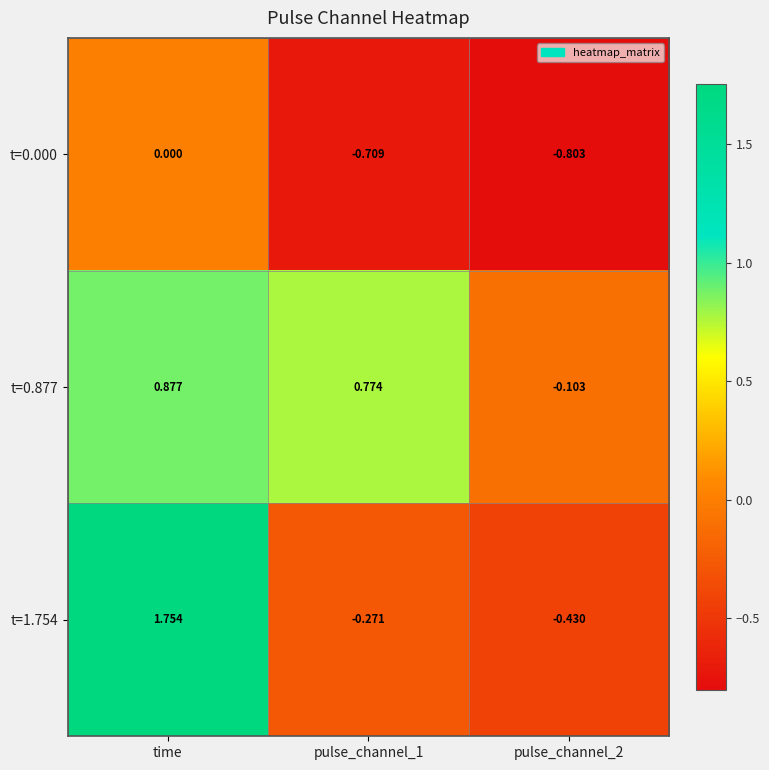

At which label does t=1.754 reach its peak?

time